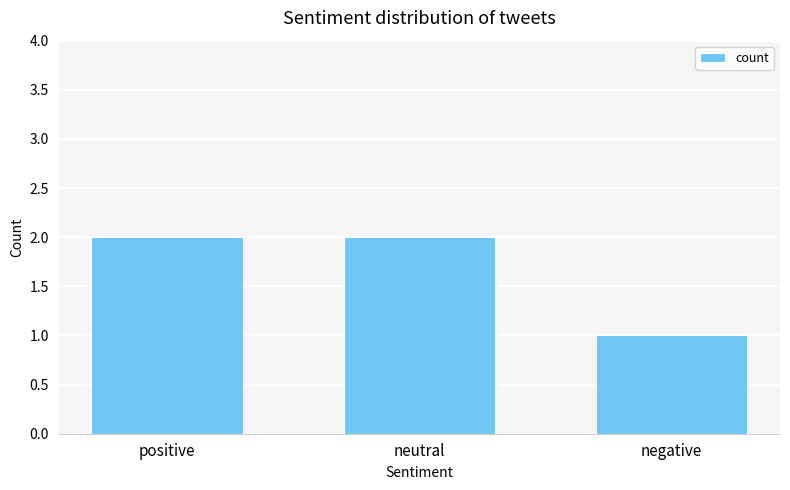

Reading left to right, list all the values displayed in this chart.

2	2	1